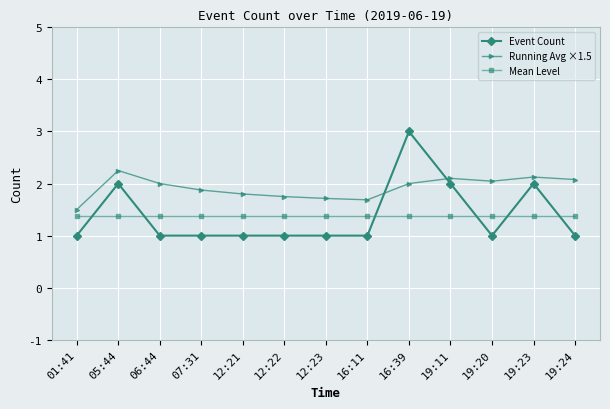

After their last crossing, which series has the higher values: Event Count or Mean Level?

Mean Level